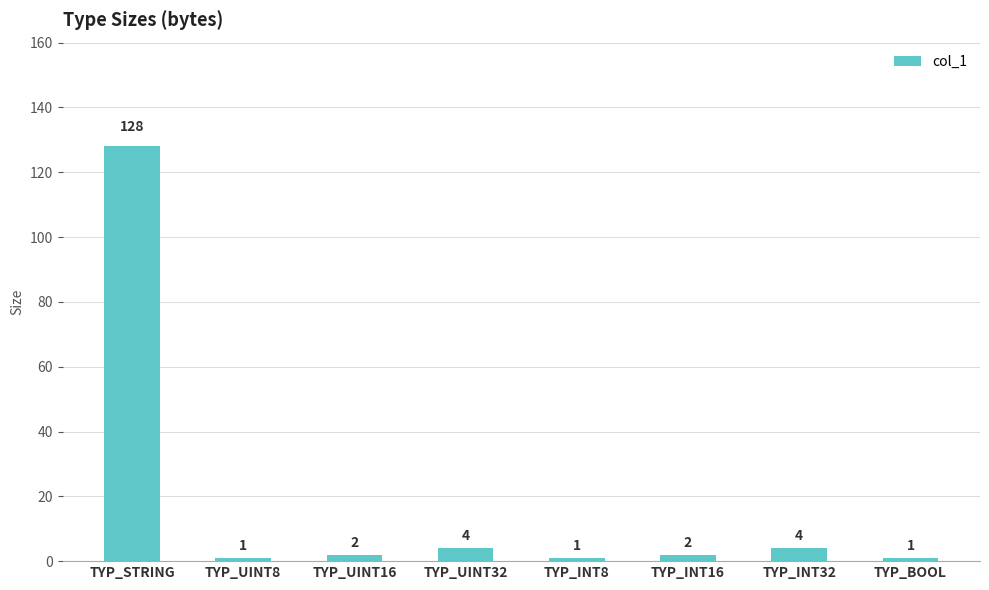

What is the greatest value displayed?

128